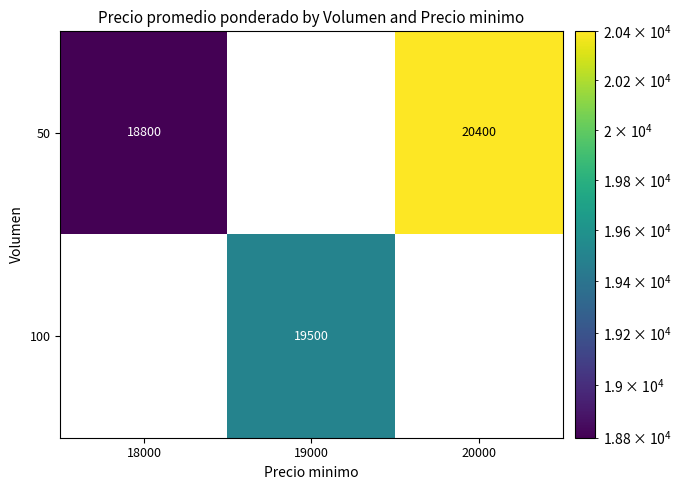

What is the maximum value shown in the chart?

20400.0